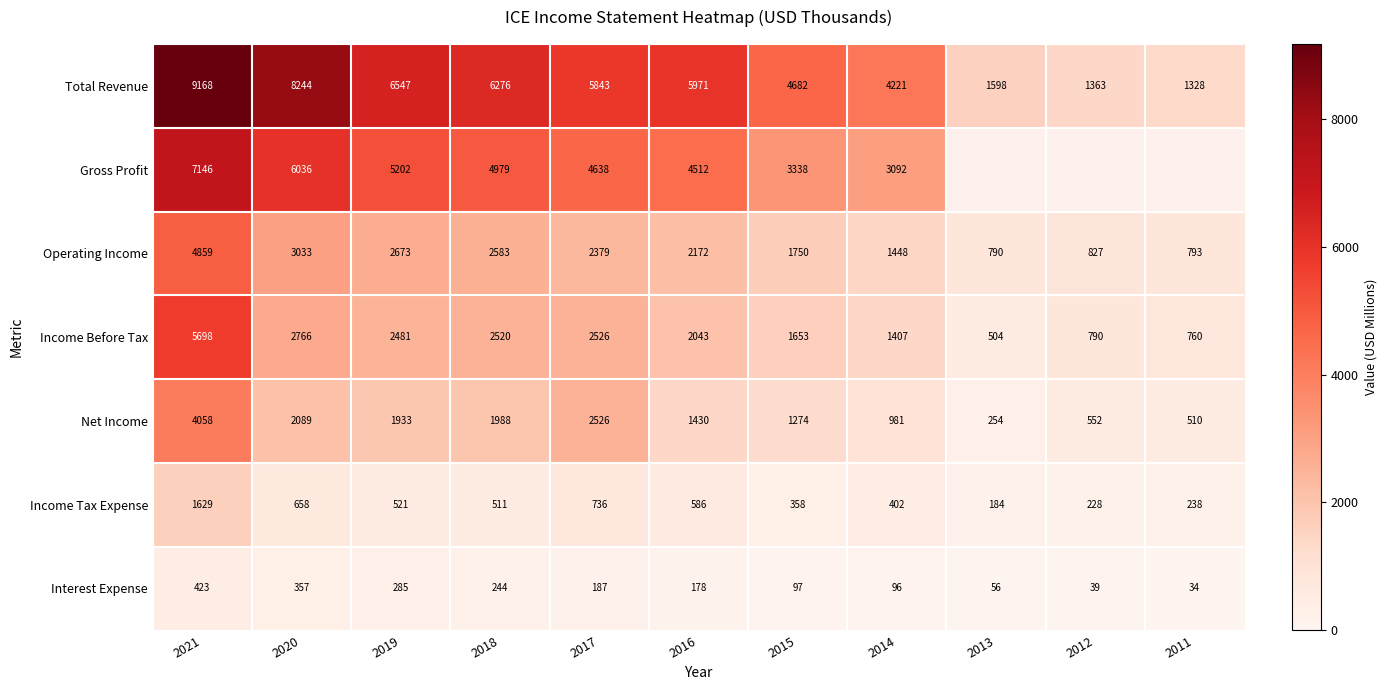

At which label does Total Revenue reach its minimum?

2011